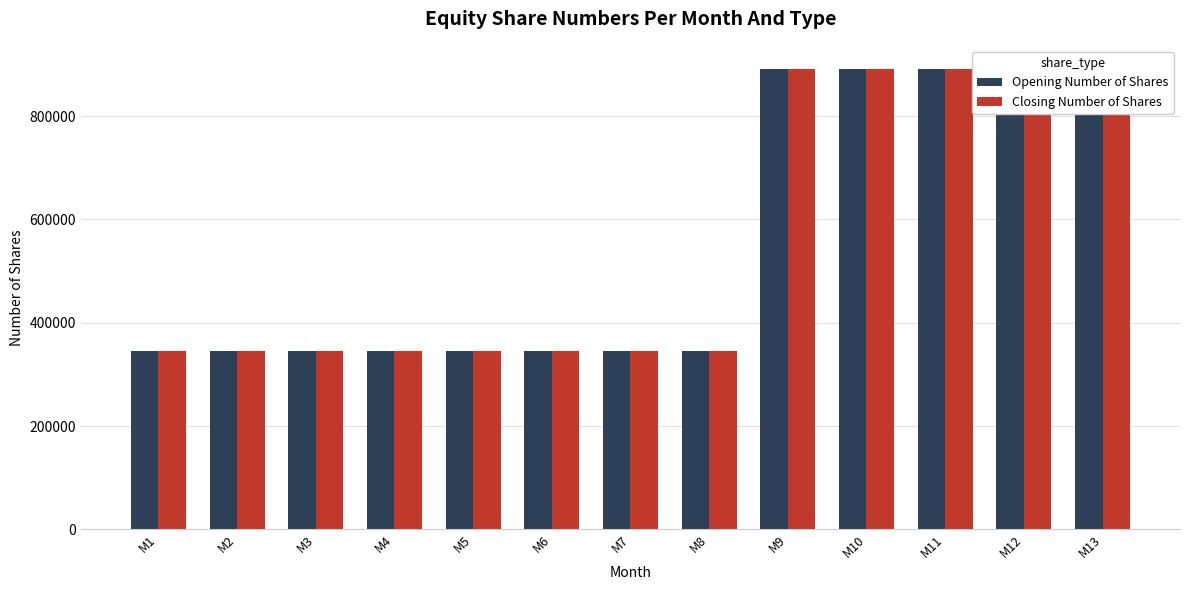

Which label corresponds to the largest value in the chart?

M9